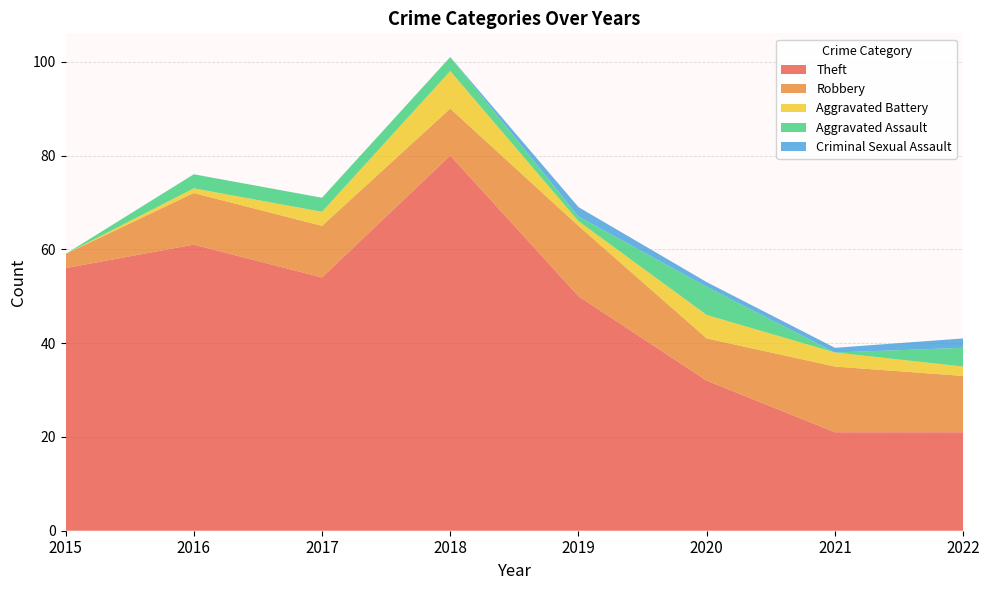

Reading right to left, transcribe all the data shown in this chart.

Theft: 21	21	32	50	80	54	61	56
Robbery: 12	14	9	15	10	11	11	3
Aggravated Battery: 2	3	5	1	8	3	1	0
Aggravated Assault: 4	0	6	1	3	3	3	0
Criminal Sexual Assault: 2	1	1	2	0	0	0	0